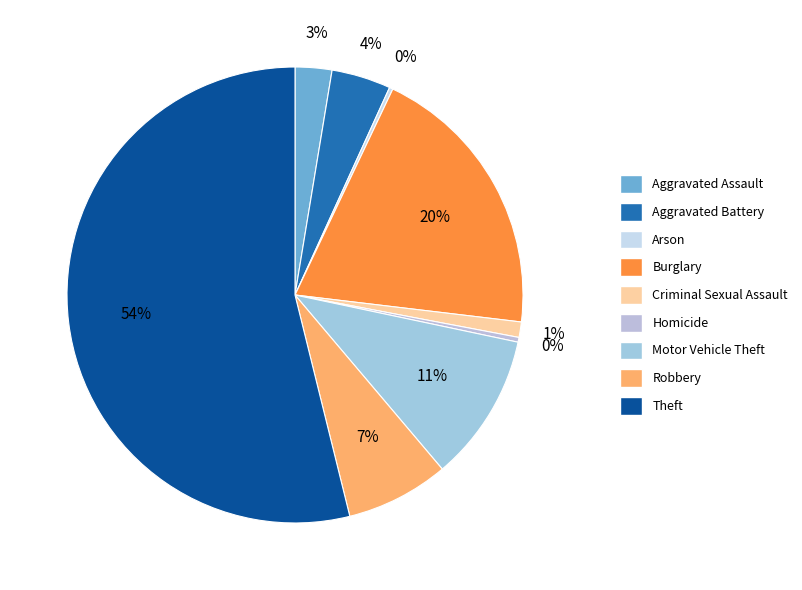

What percentage is the Aggravated Battery slice, to the nearest percent?

4%